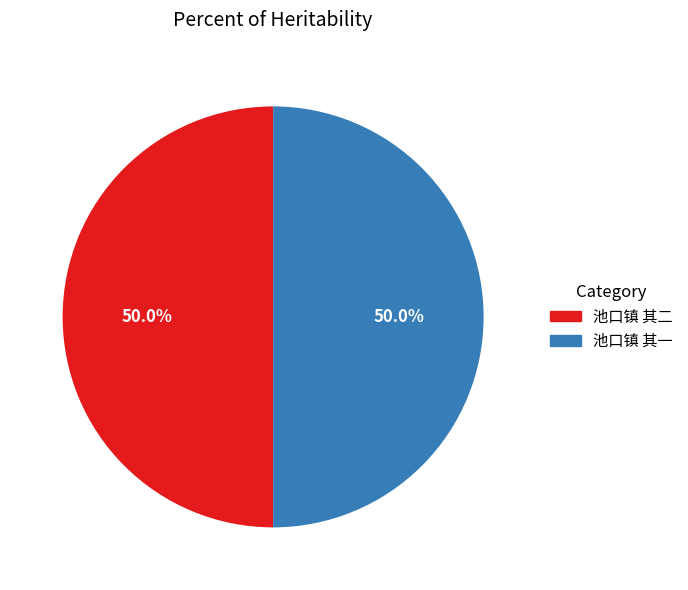

Do 池口镇 其一 and 池口镇 其二 together represent more than half of the pie?

Yes